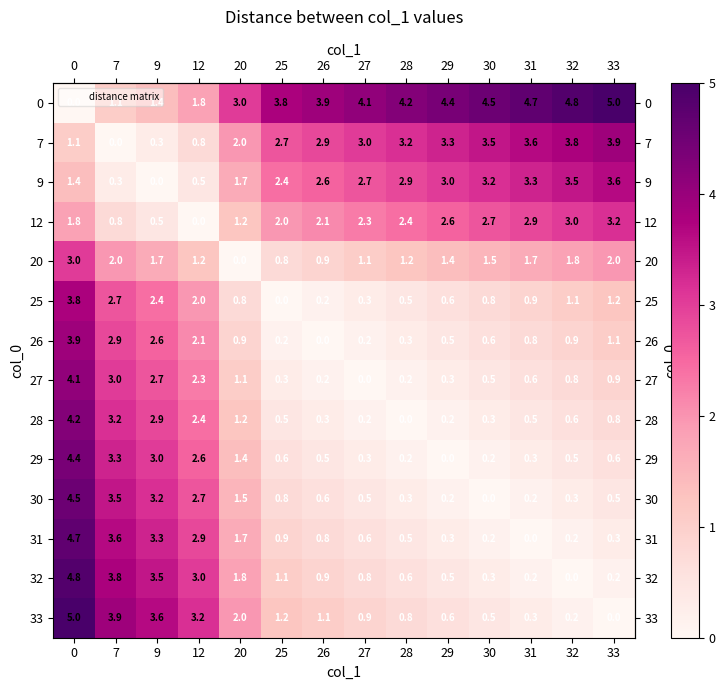

What is the sum of the 32 values at 26 and 20?

2.7